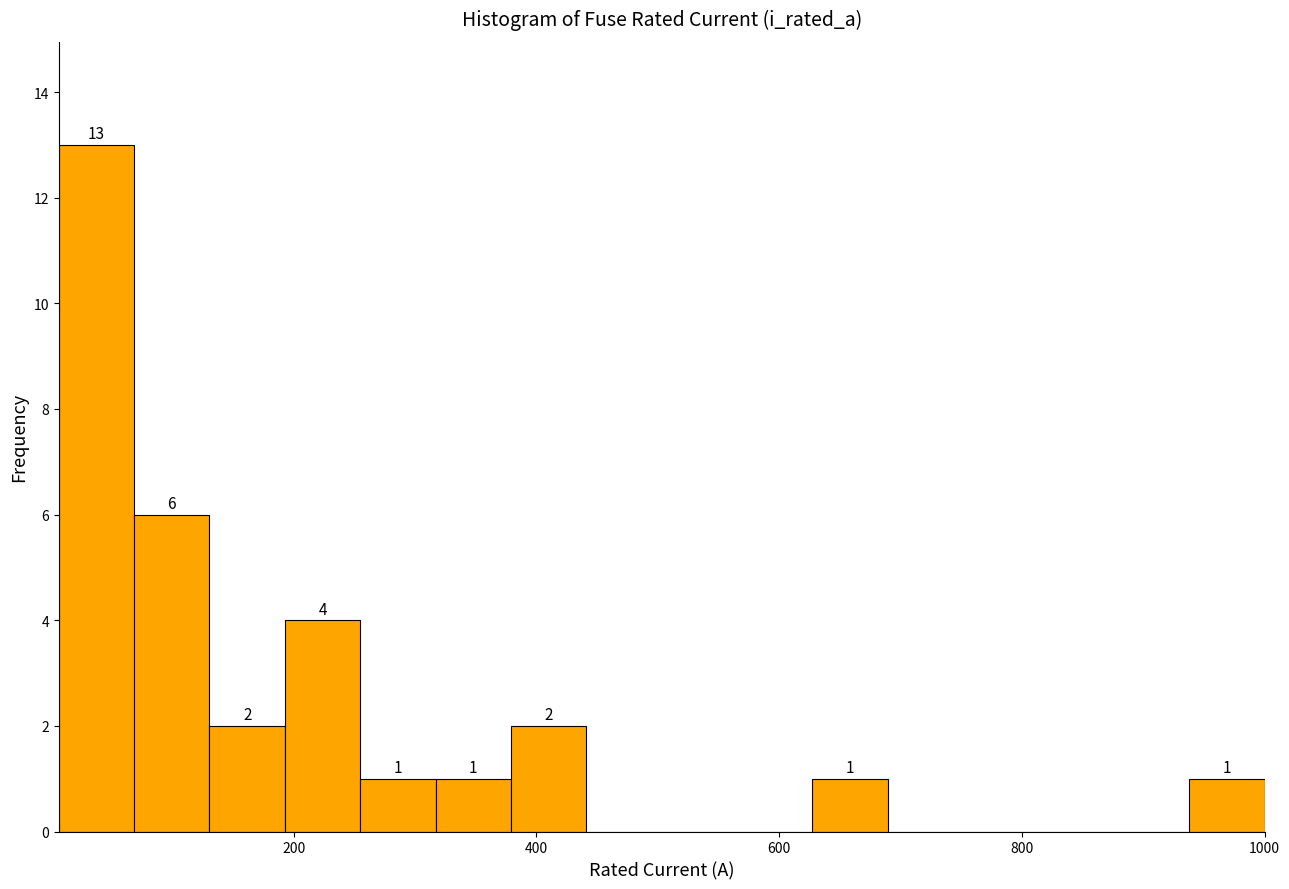

Around what value on the x-axis is the tallest bar? Give the approximate position of its centre, as read against the axis.

40